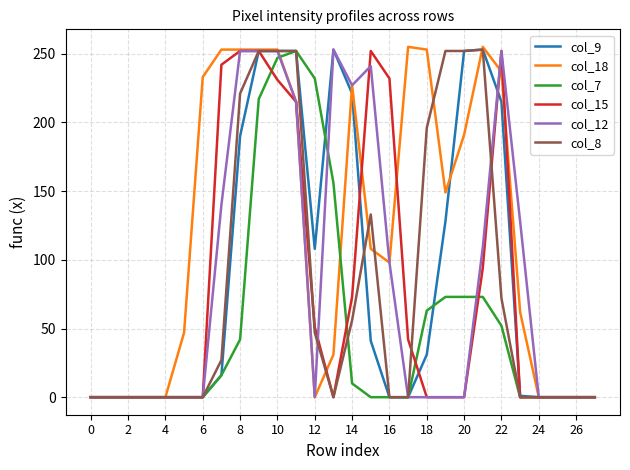

True or false: col_15 and col_7 intersect in this chart.

True